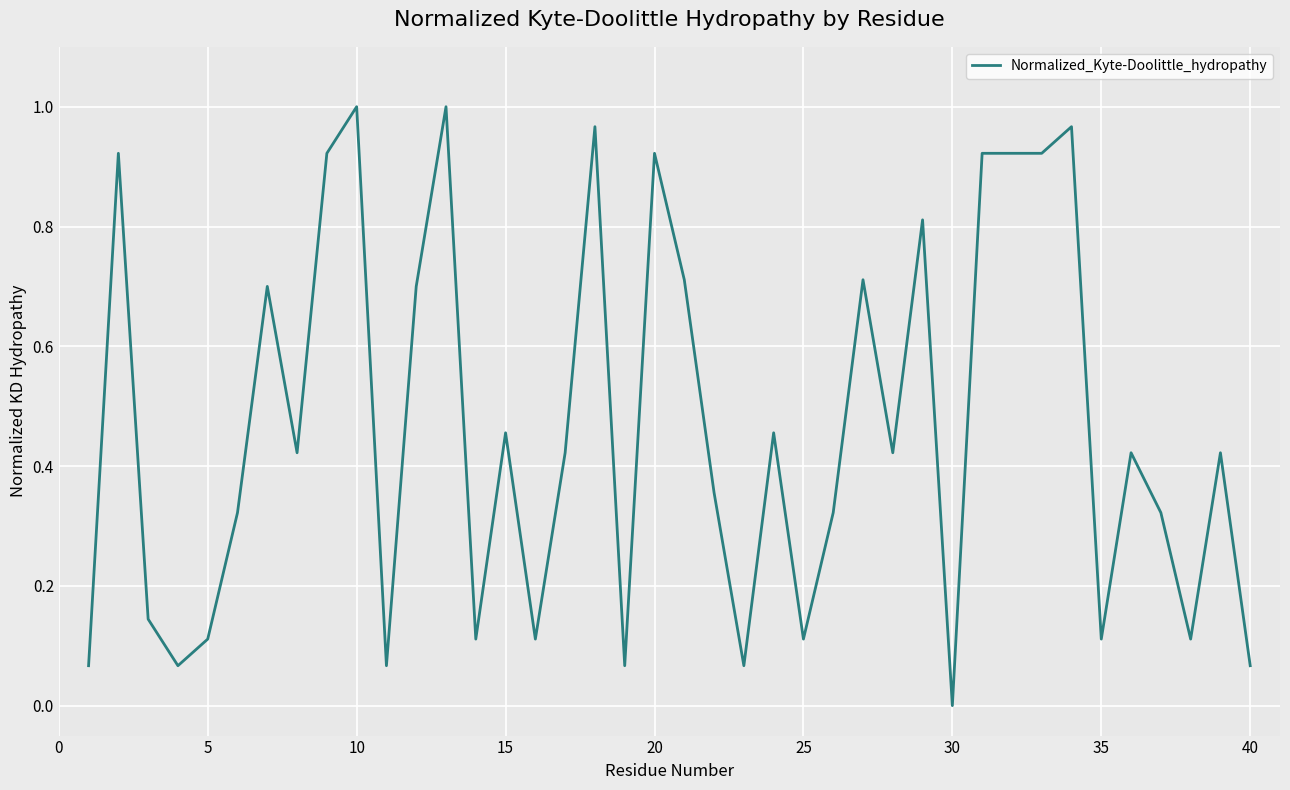

At which category does the chart reach its minimum across all series?

30